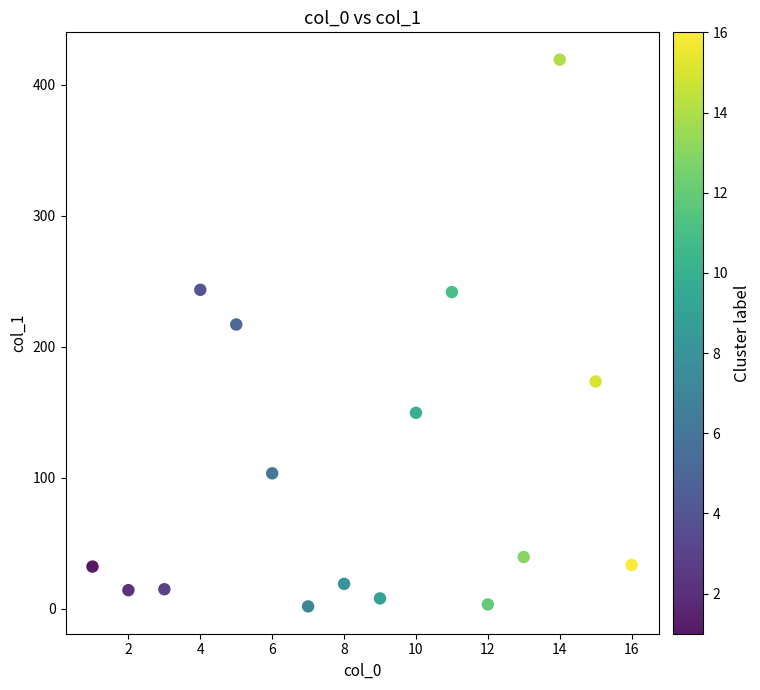

What Y value in the scatter plot is closest to 210?

217.1